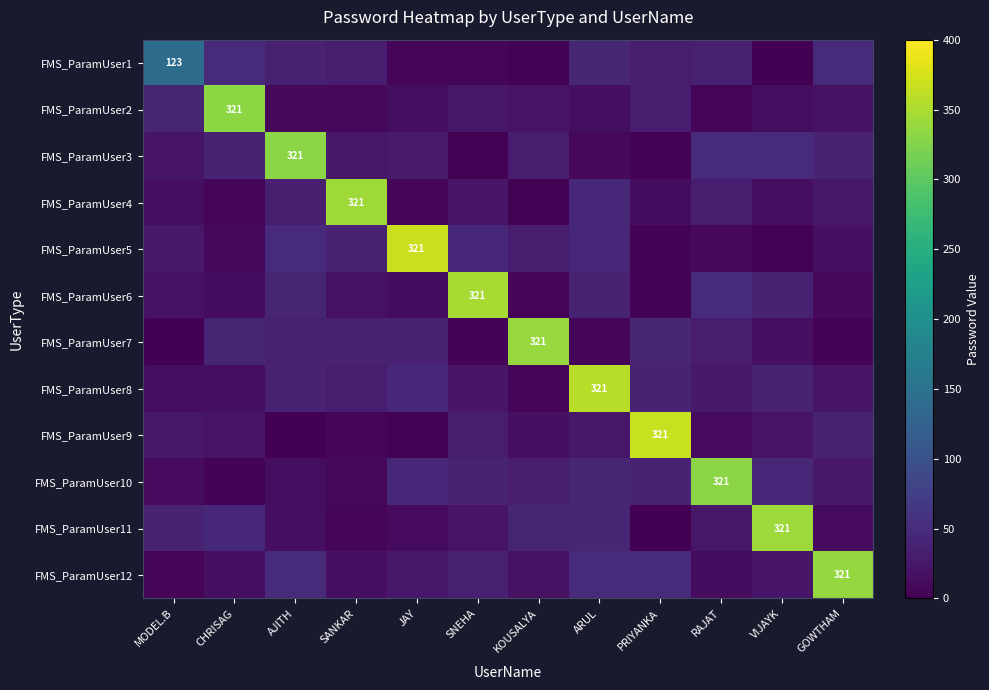

Which category has the lowest value across all series?

MODEL.B